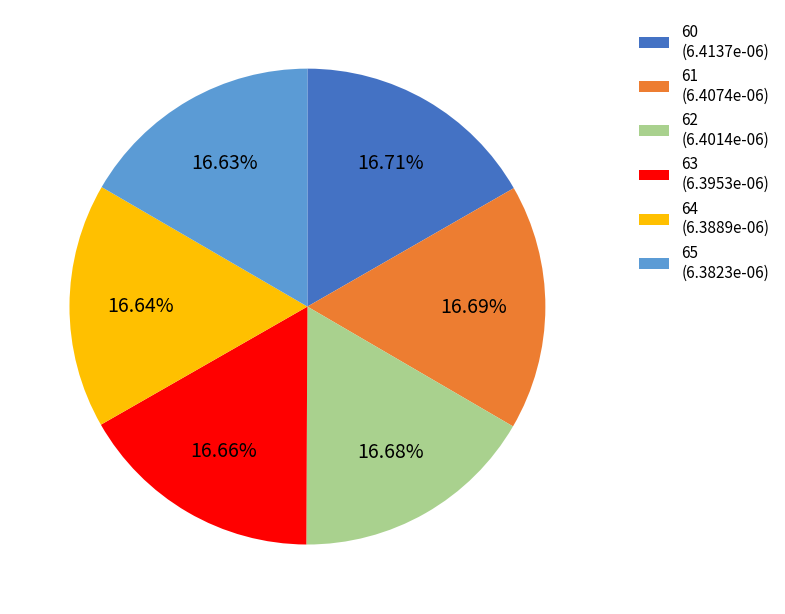

Is there any slice that represents more than half of the pie?

No